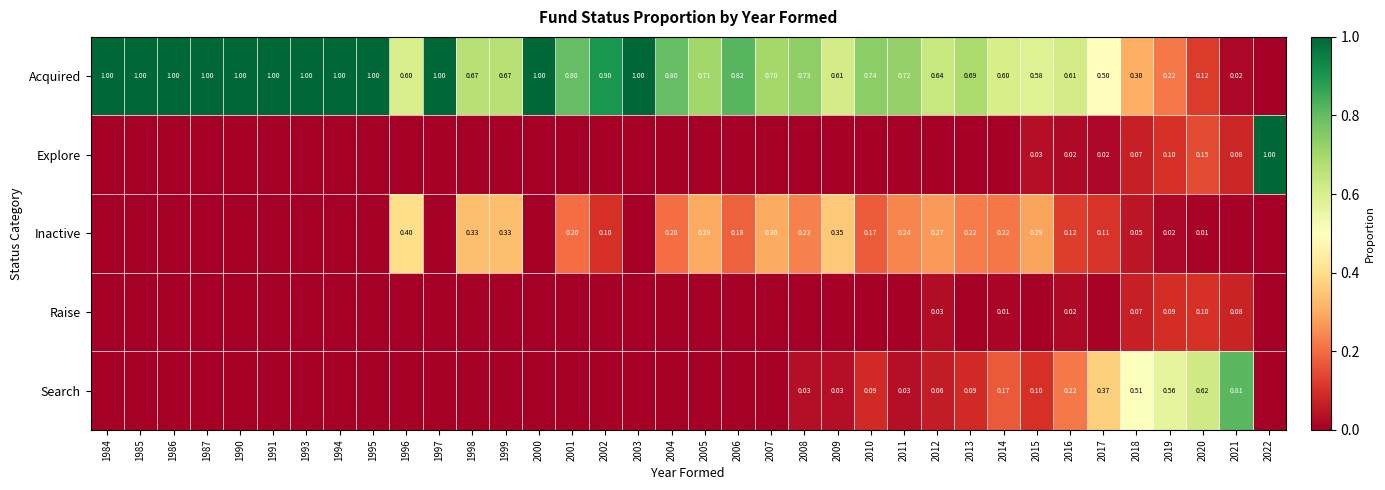

At which category is the sum across all series the highest?

2017